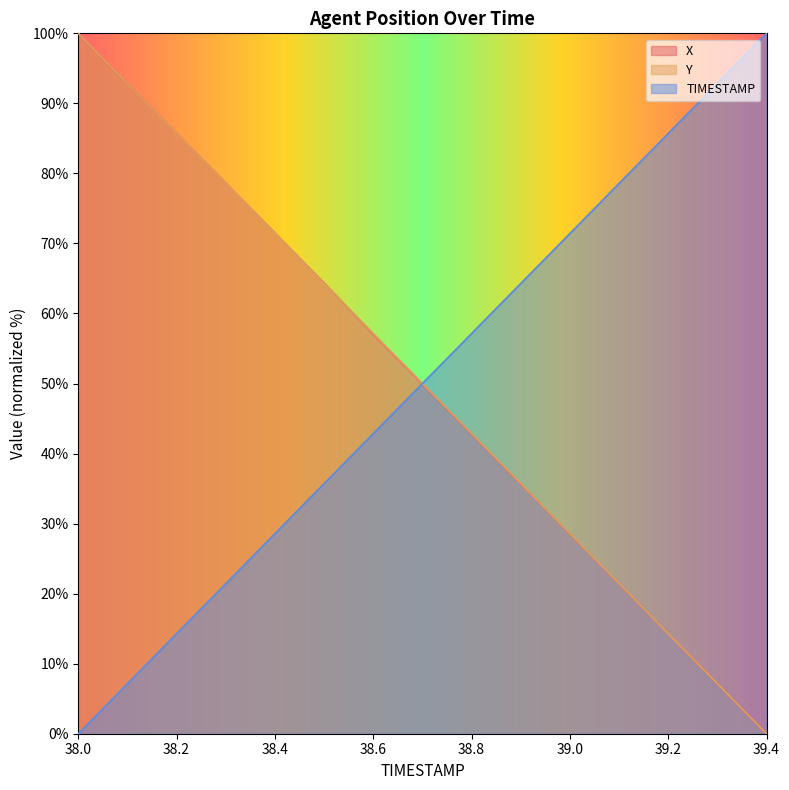

How many values in the TIMESTAMP series exceed 50?

8